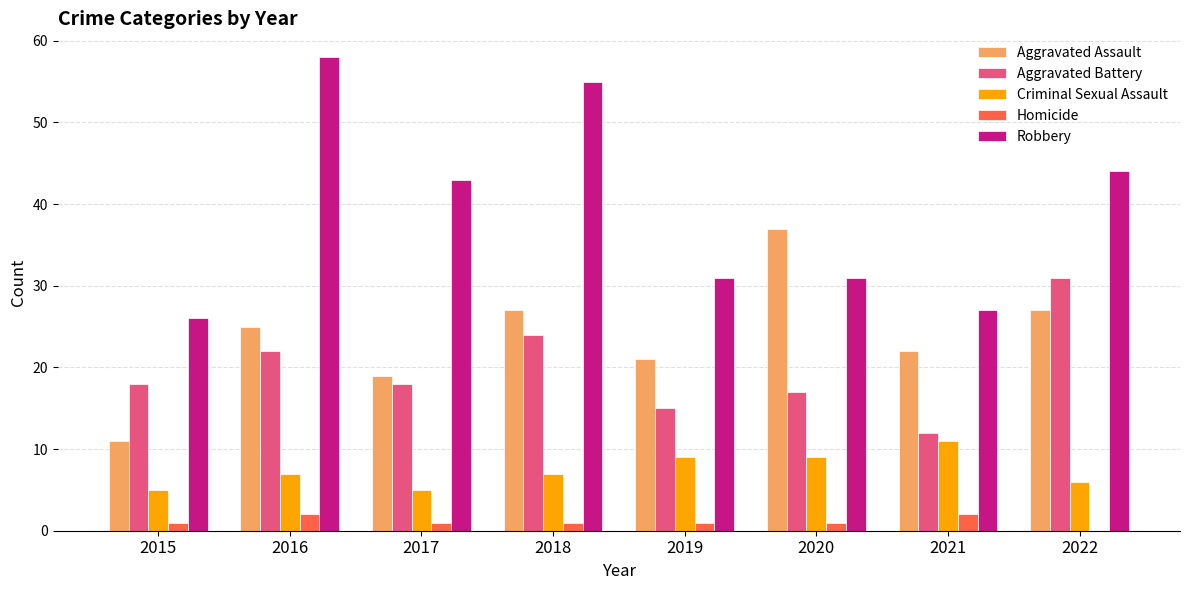

Reading right to left, extract all data points from this chart.

Aggravated Assault: 2022=27	2021=22	2020=37	2019=21	2018=27	2017=19	2016=25	2015=11
Aggravated Battery: 2022=31	2021=12	2020=17	2019=15	2018=24	2017=18	2016=22	2015=18
Criminal Sexual Assault: 2022=6	2021=11	2020=9	2019=9	2018=7	2017=5	2016=7	2015=5
Homicide: 2022=0	2021=2	2020=1	2019=1	2018=1	2017=1	2016=2	2015=1
Robbery: 2022=44	2021=27	2020=31	2019=31	2018=55	2017=43	2016=58	2015=26